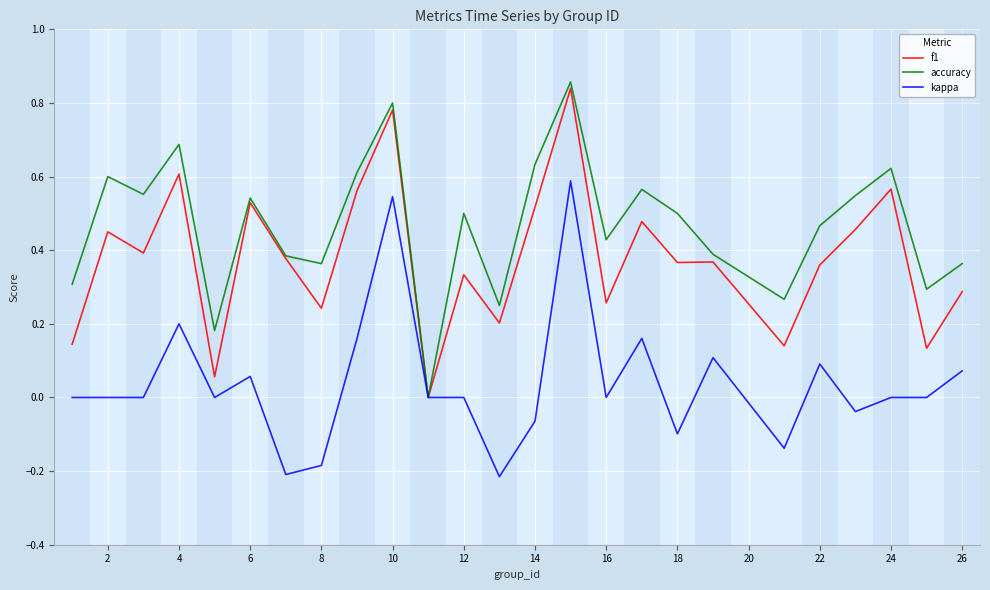

Which series has the largest total across all categories?

accuracy